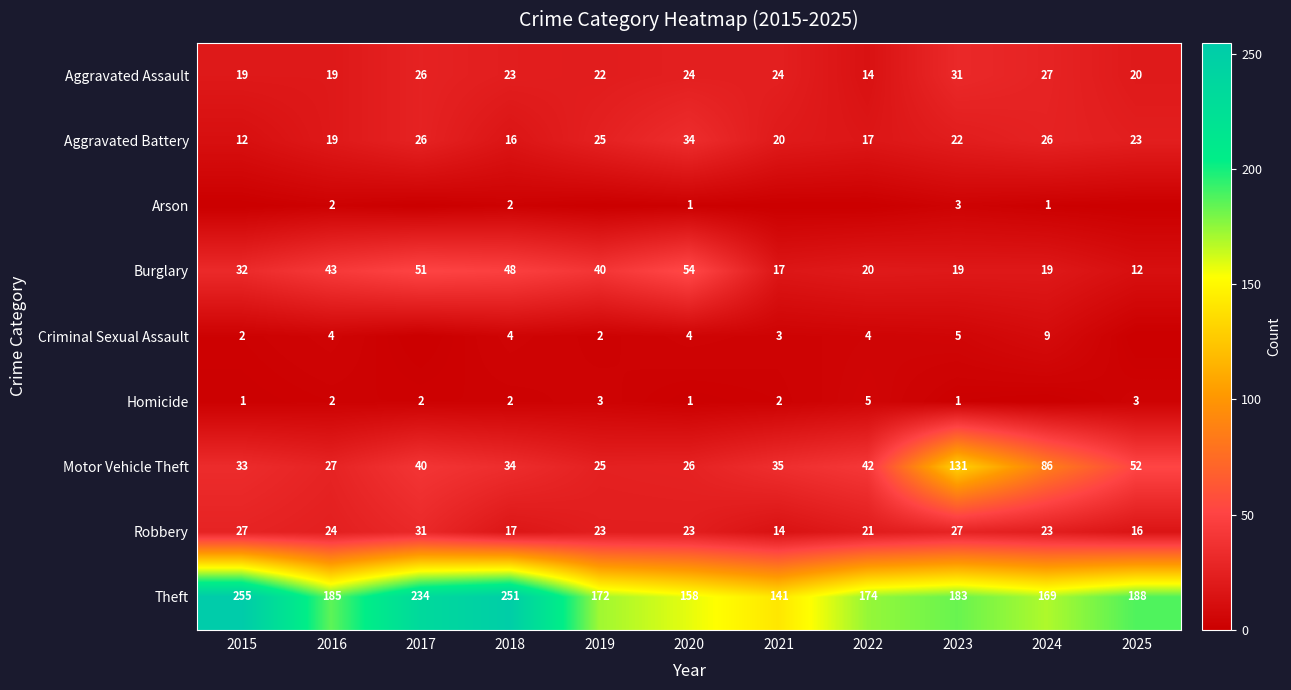

How many data points does each series have?

11